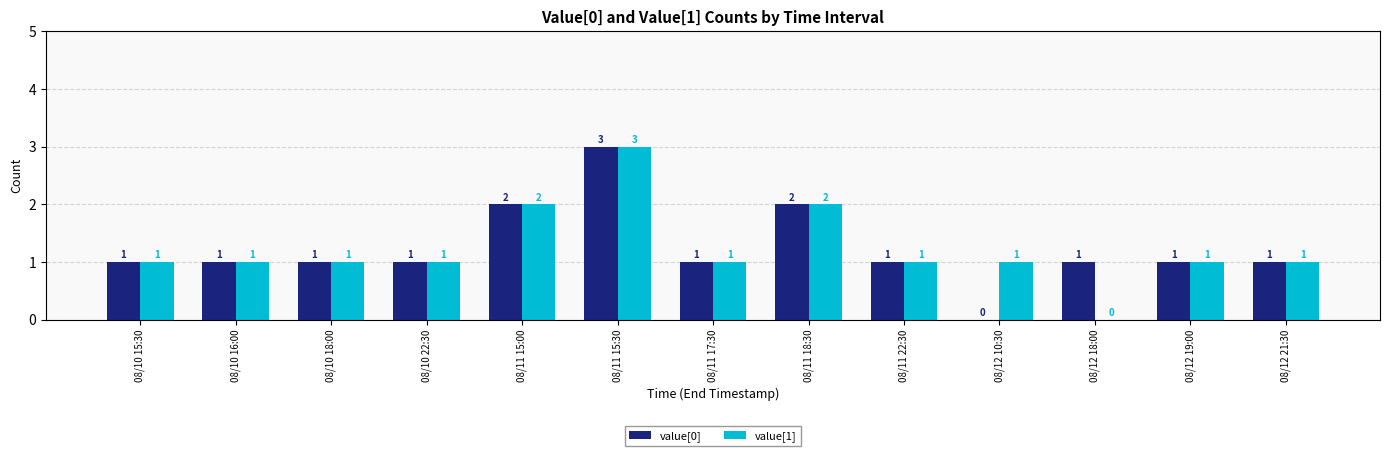

Which category has the highest value in the value[0] series?

08/11 15:30